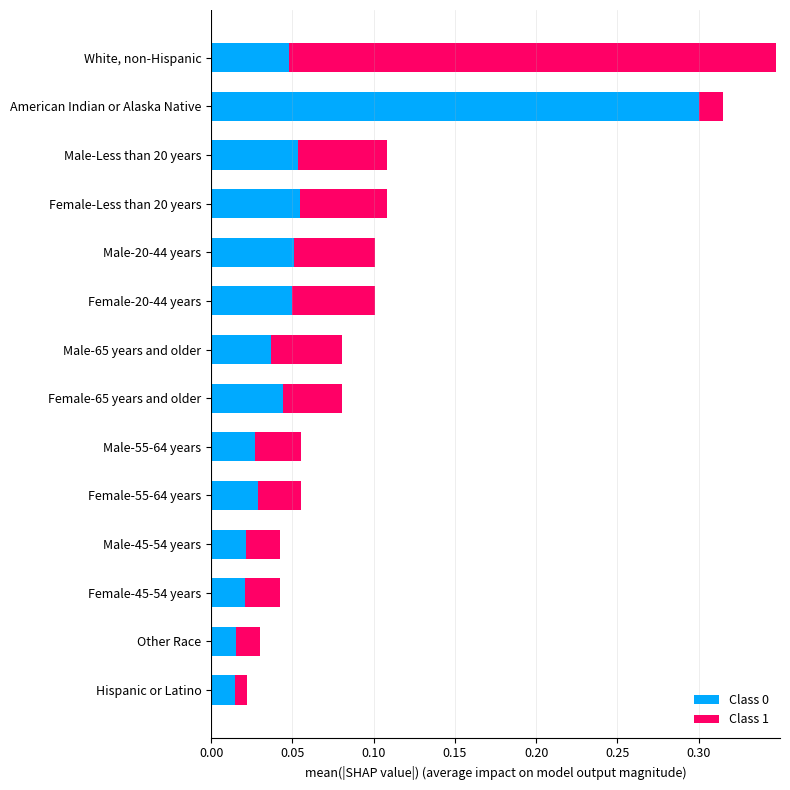

What is the total value across all series at White, non-Hispanic?

0.3